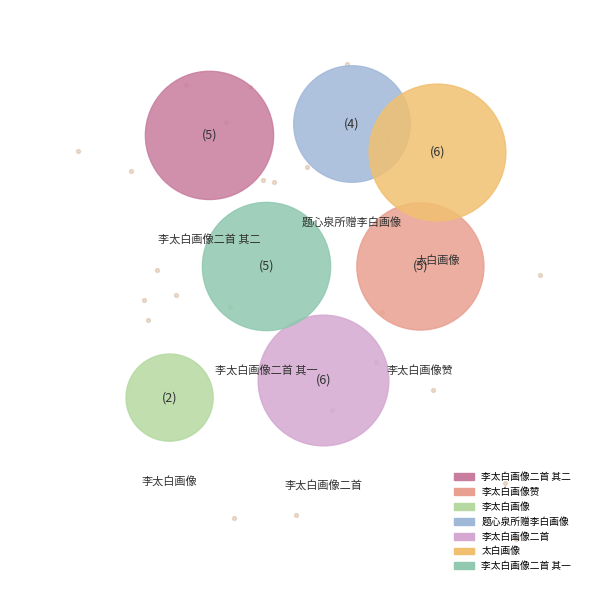

What is the largest slice in the pie chart?

太白画像